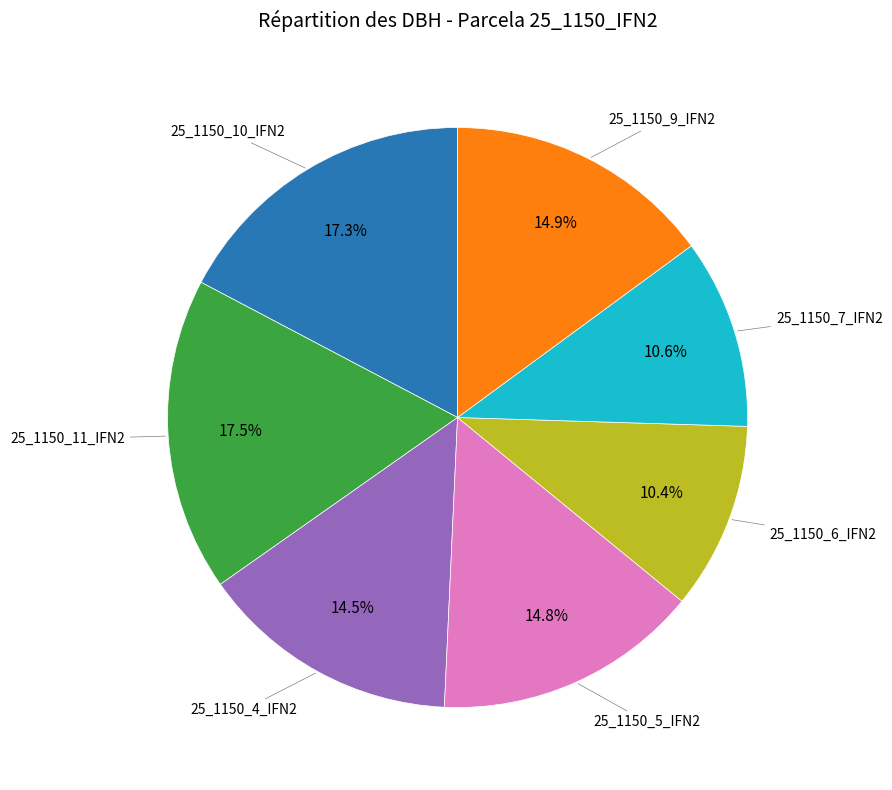

Is there any slice that represents more than half of the pie?

No